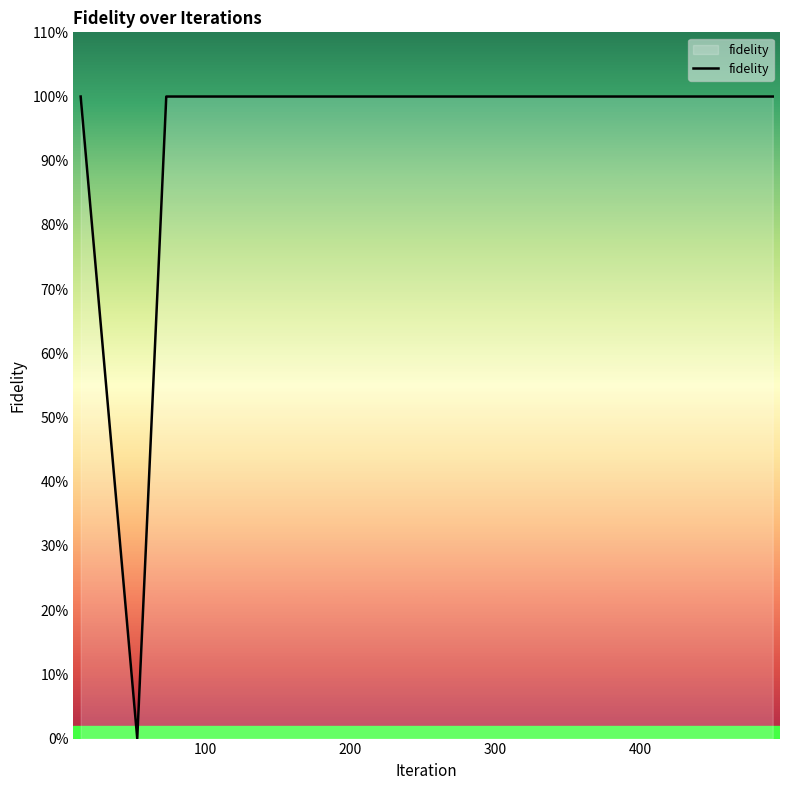

Does the chart have visible grid lines?

No